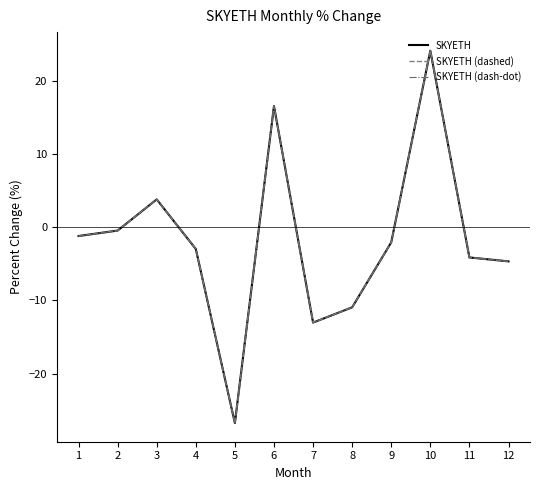

The SKYETH (dash-dot) series shows 5.5 at 3. True or false?

False